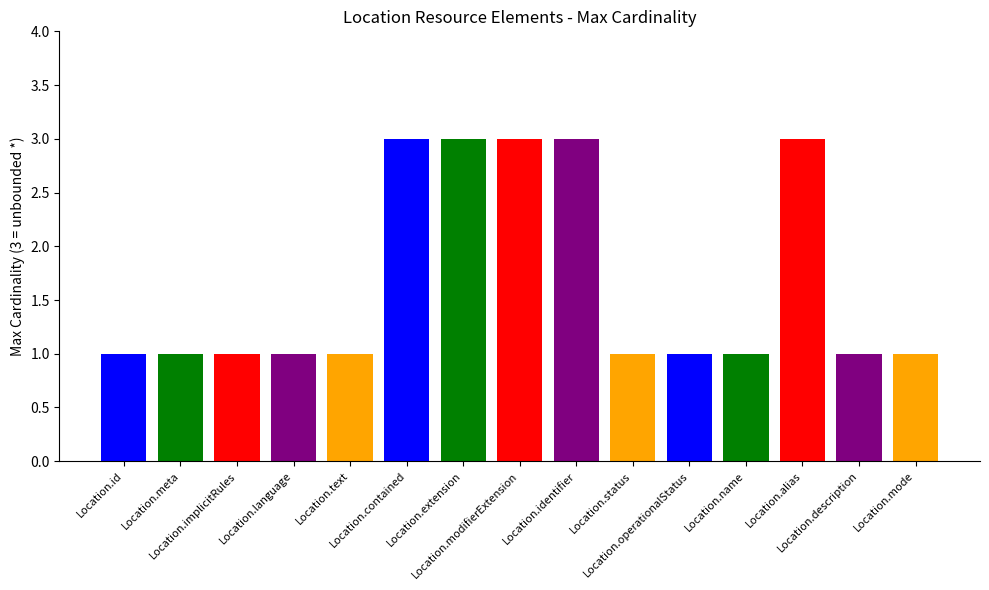

Which category has the lowest value across all series?

Location.id